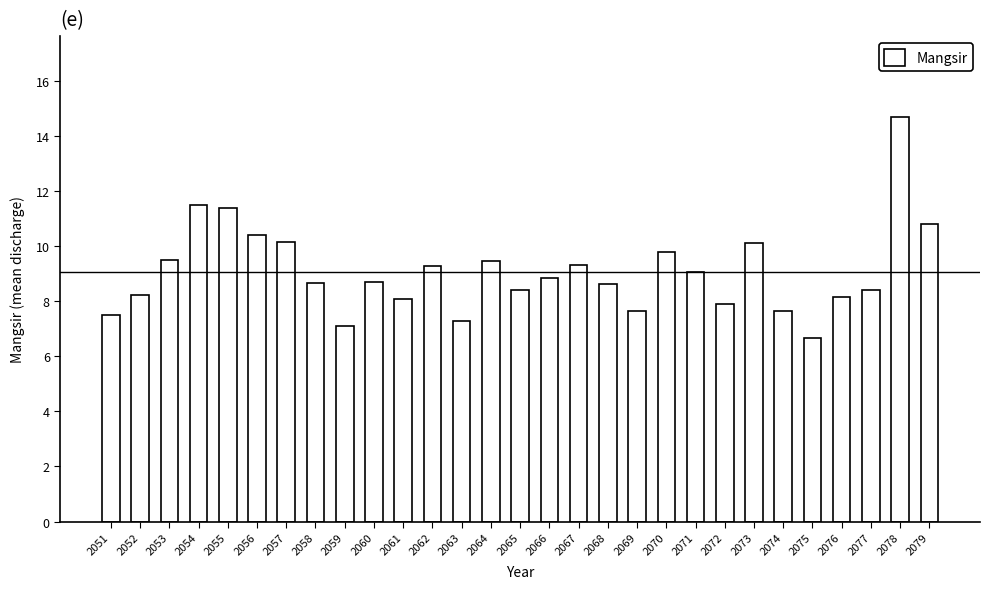

What is the ratio of the value at 2056 to the value at 2054?

0.9